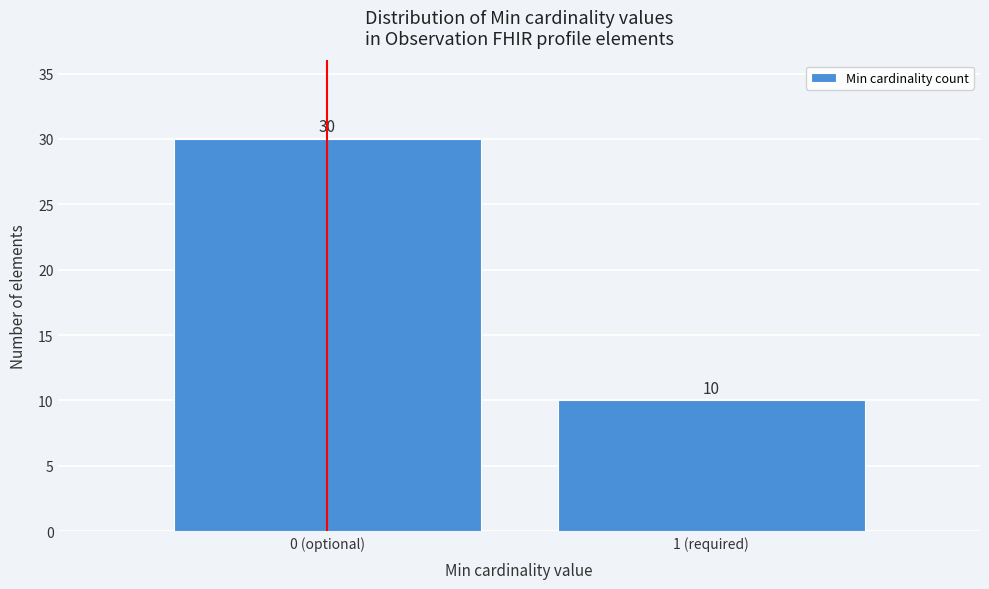

Reading left to right, extract all data points from this chart.

0 (optional)=30	1 (required)=10